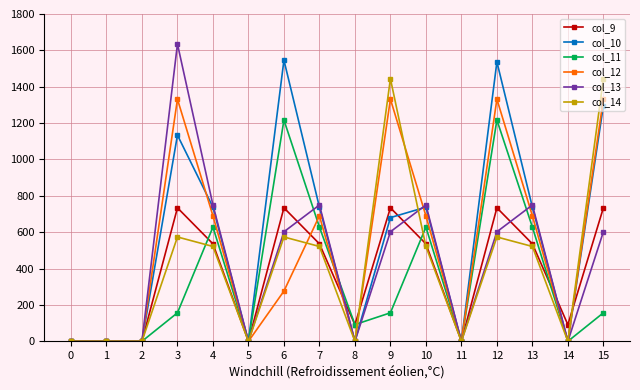

How many data points in col_13 are less than 602?

7